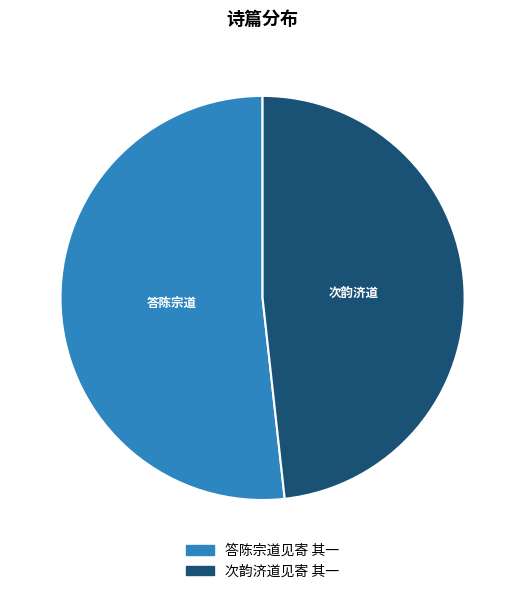

Does 答陈宗道见寄 其一 represent more than half of the total?

Yes